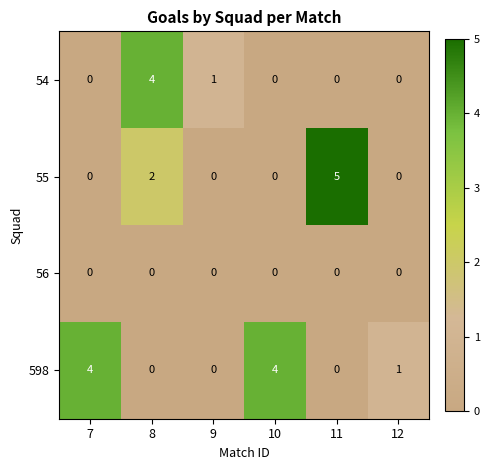

At how many categories does at least one series exceed 2?

4